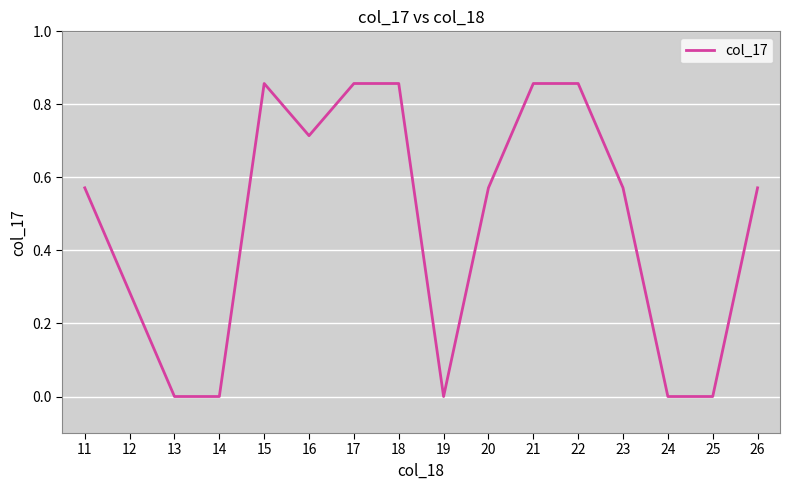

Between 25 and 23, which is larger?

23